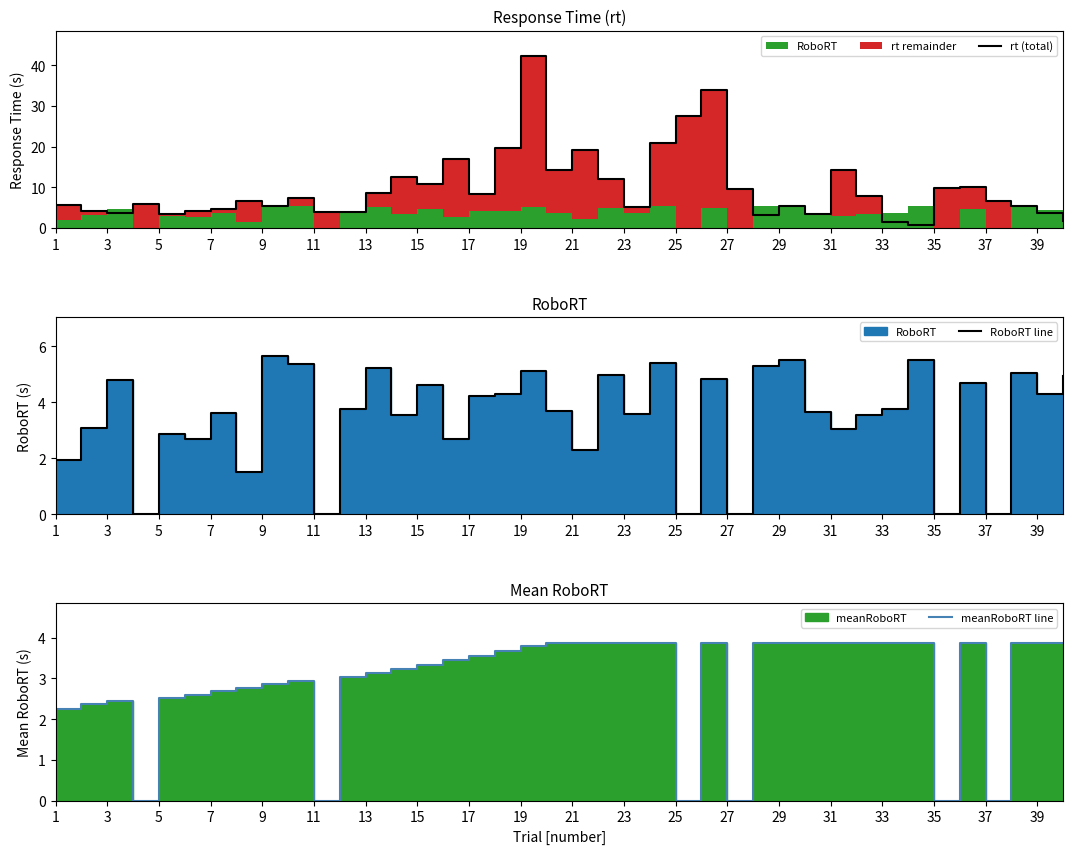

The value of rt (total) at 27 is 9.6. True or false?

True